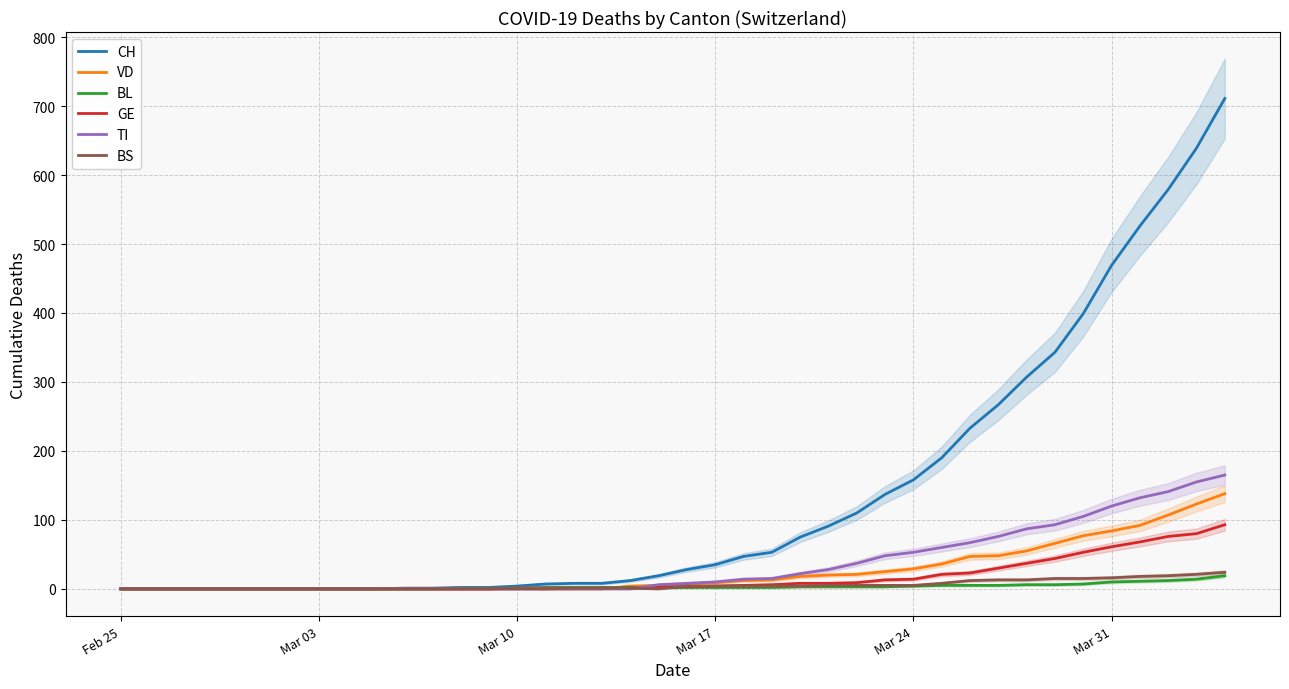

Is it true that CH equals 396 at Mar 24?

False